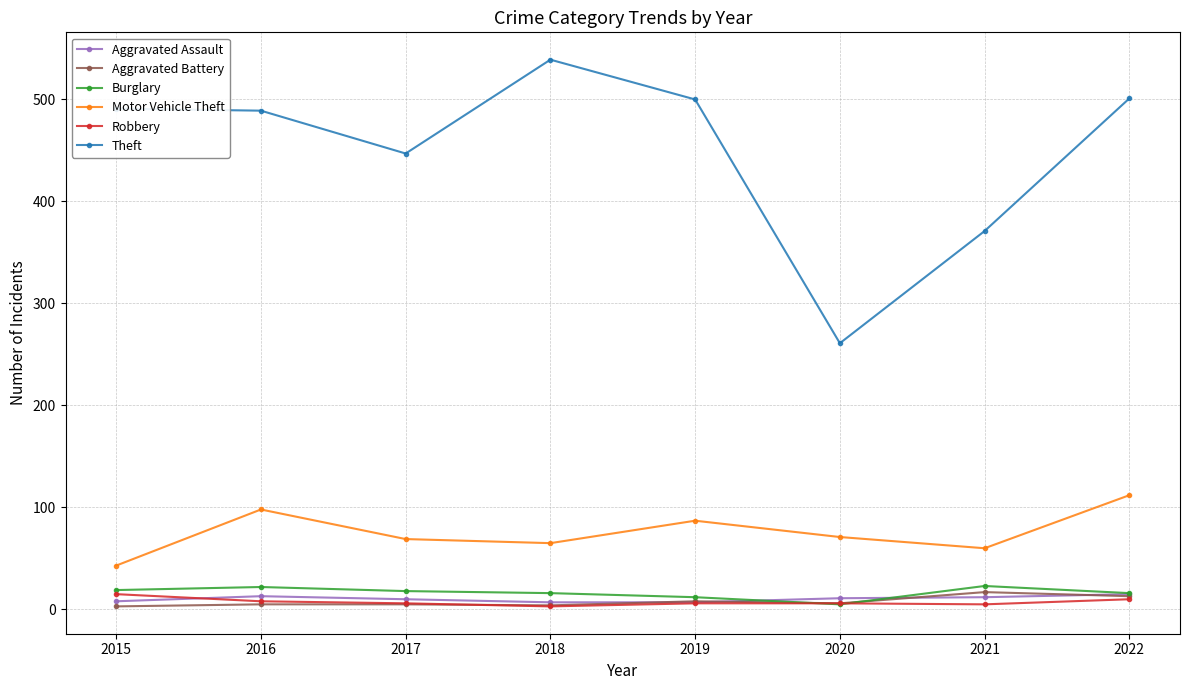

What are all the series names shown in the legend?

Aggravated Assault, Aggravated Battery, Burglary, Motor Vehicle Theft, Robbery, Theft